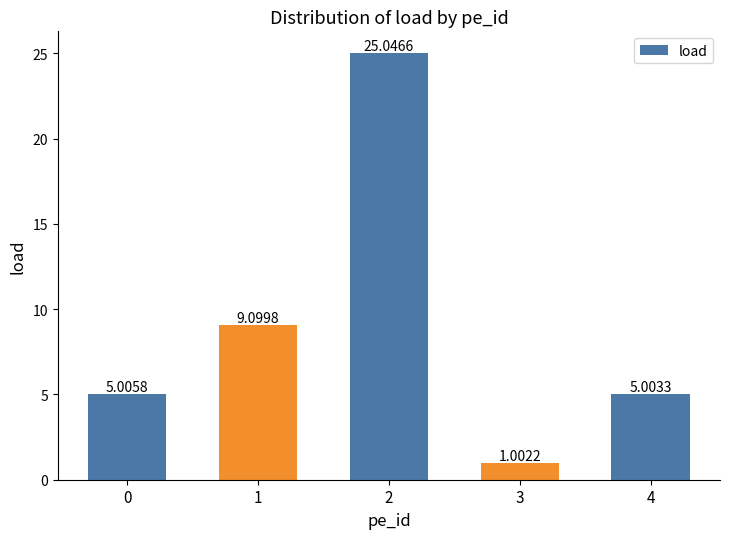

What is the value of the 3rd bar from the left?

25.0